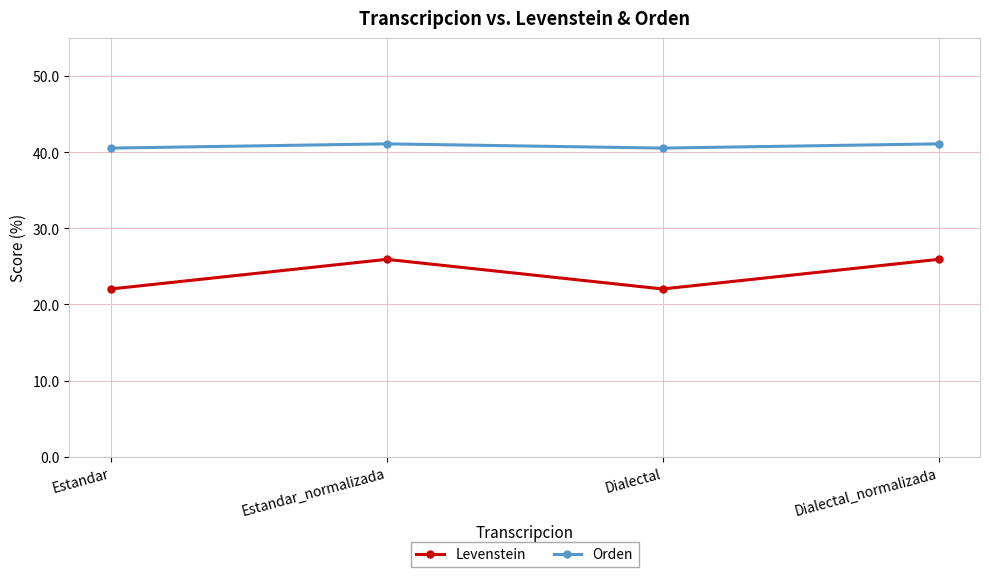

The value of Orden at Estandar is 40.5. True or false?

True